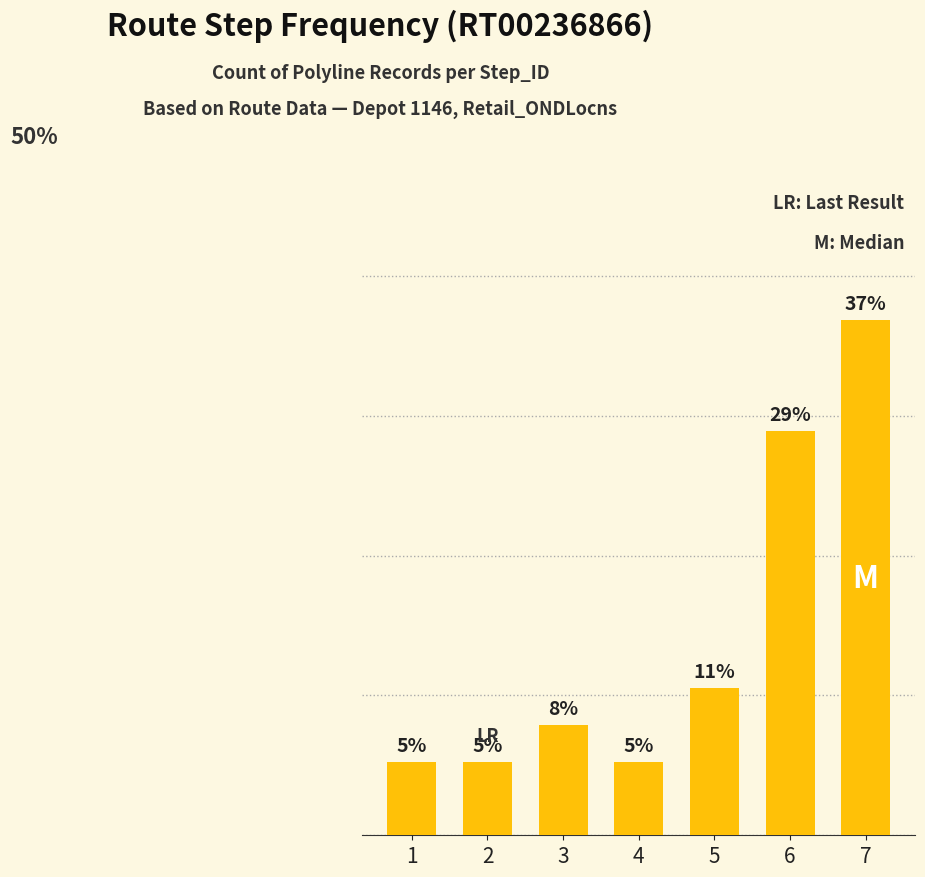

What is the value of the 3rd bar from the left?

7.9